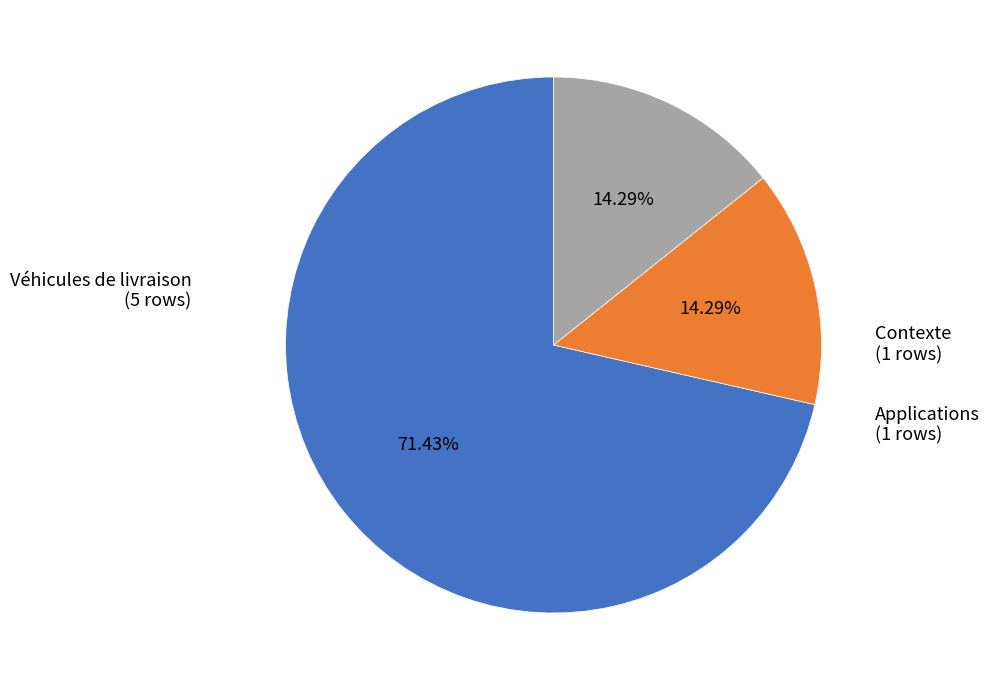

Is there a majority slice in this chart?

Yes